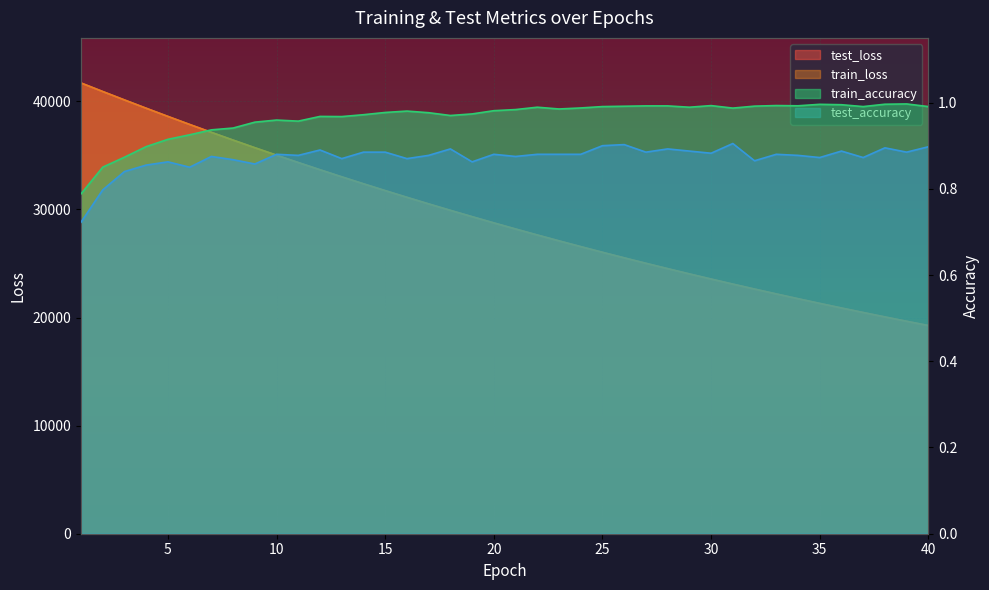

How many interior local peaks does the test_accuracy series have?

12